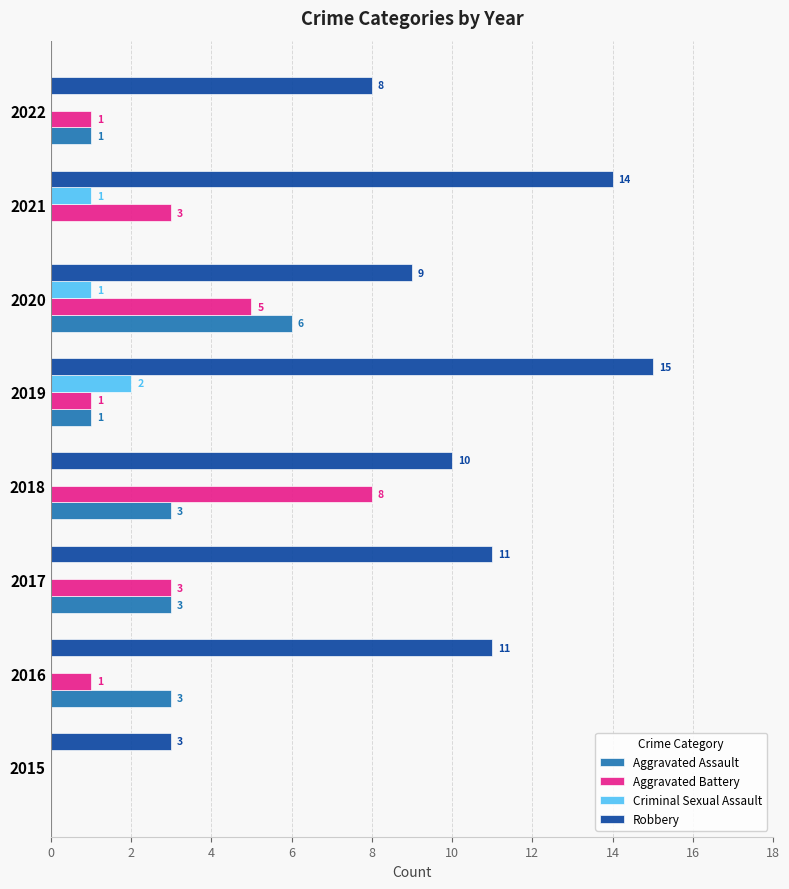

What is the sum of all Criminal Sexual Assault values?

4